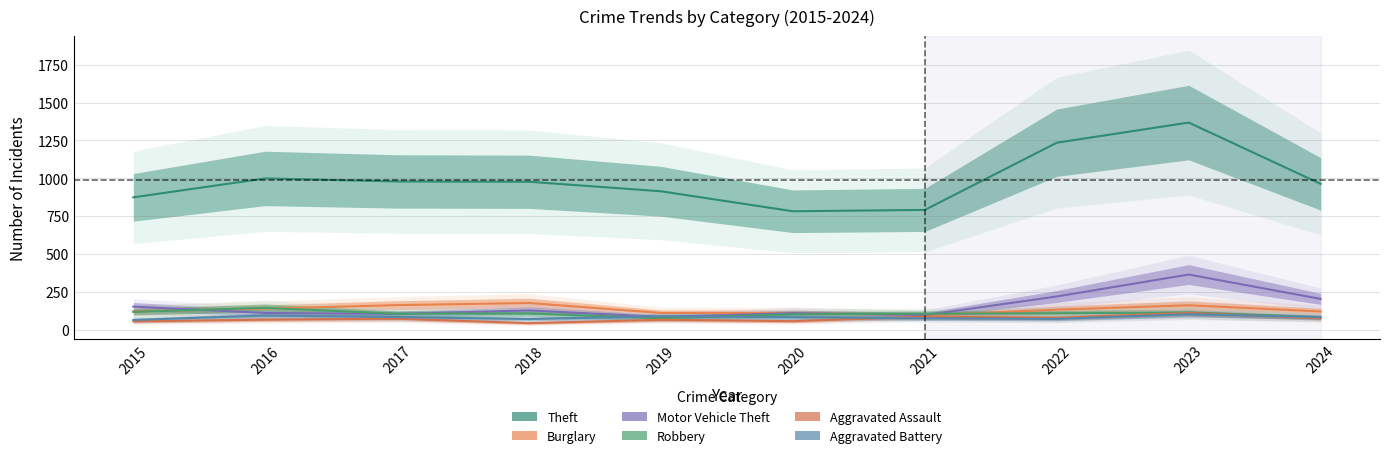

Count the number of categories in the chart.

10